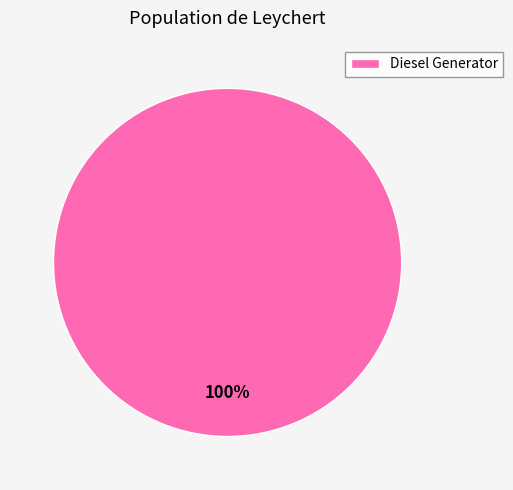

Is it true that Diesel Generator is 100% of the pie?

True